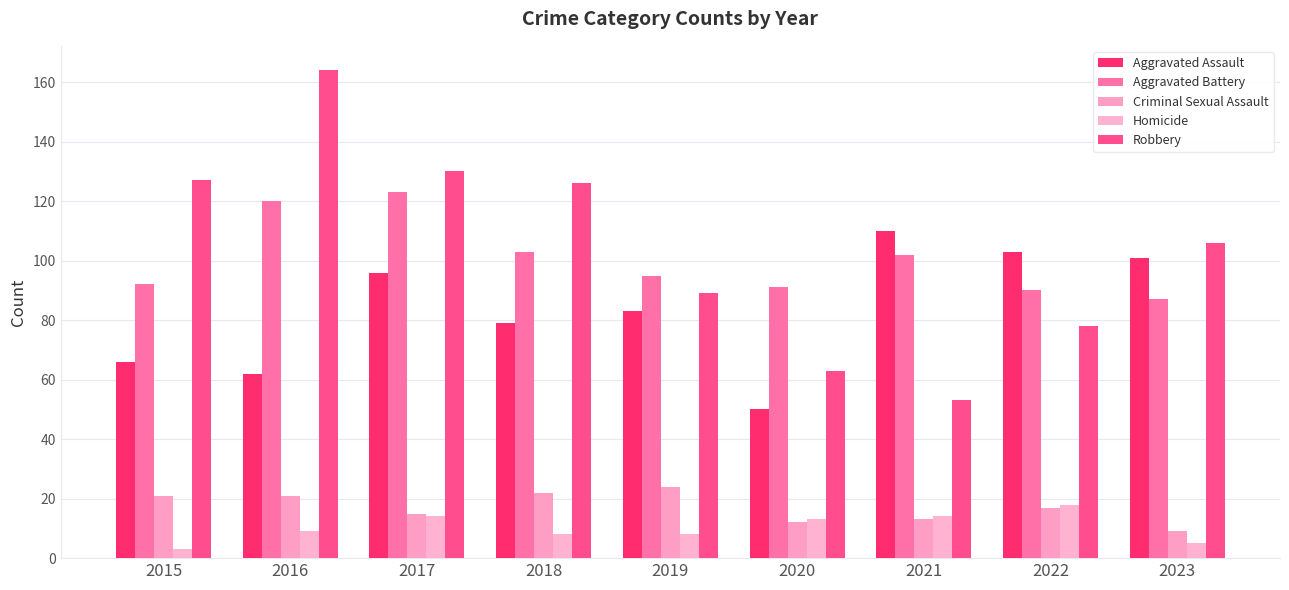

List the series in order of their peak value, highest first.

Robbery, Aggravated Battery, Aggravated Assault, Criminal Sexual Assault, Homicide